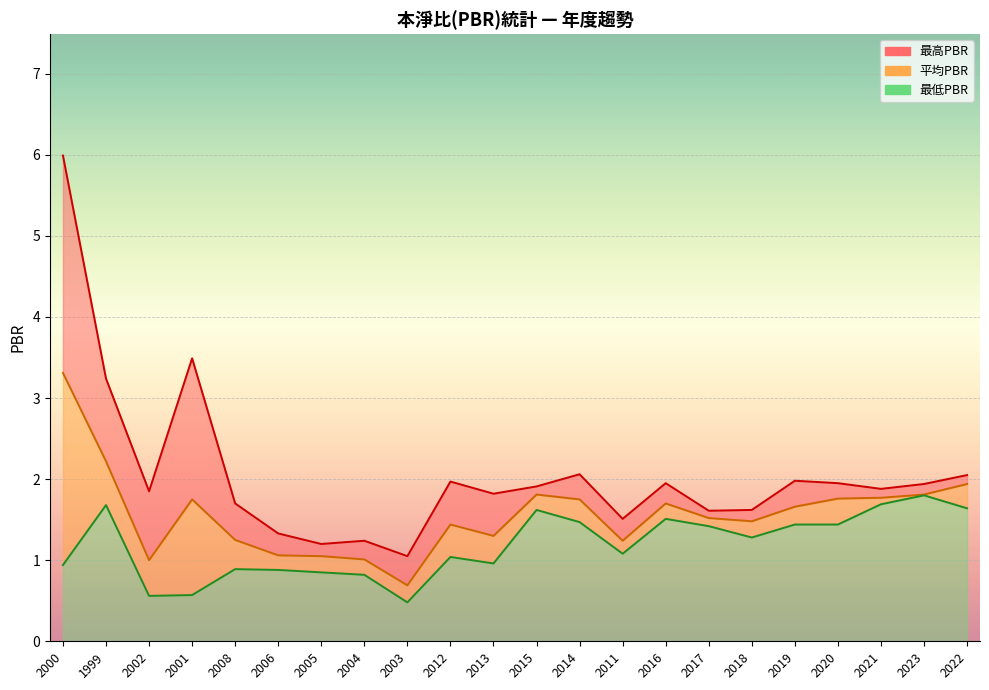

Where is 最高PBR nearest to the value 3?

1999